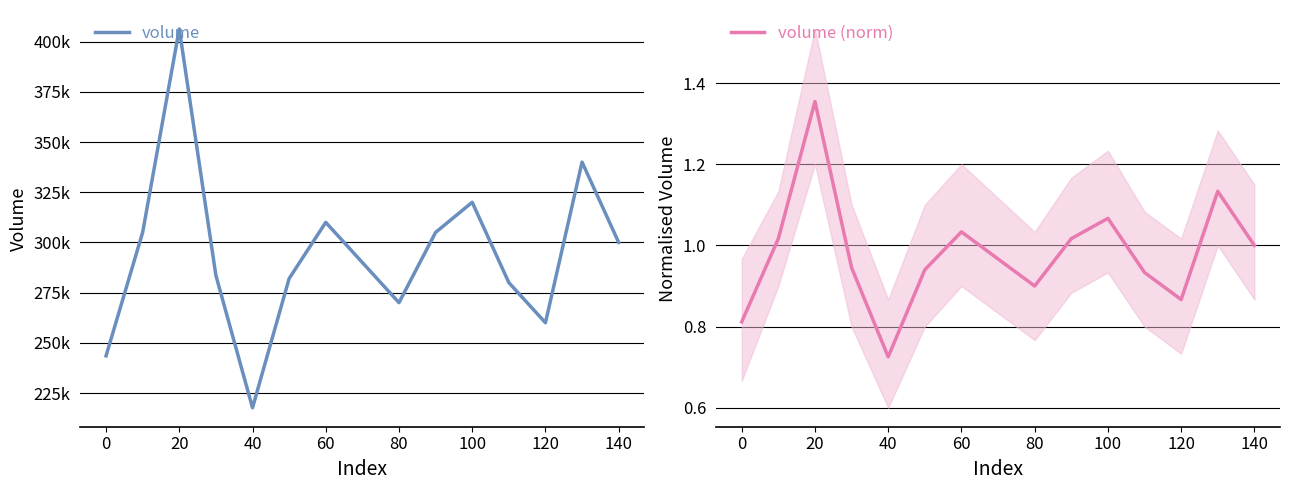

How many data points in volume are less than 290000?

7